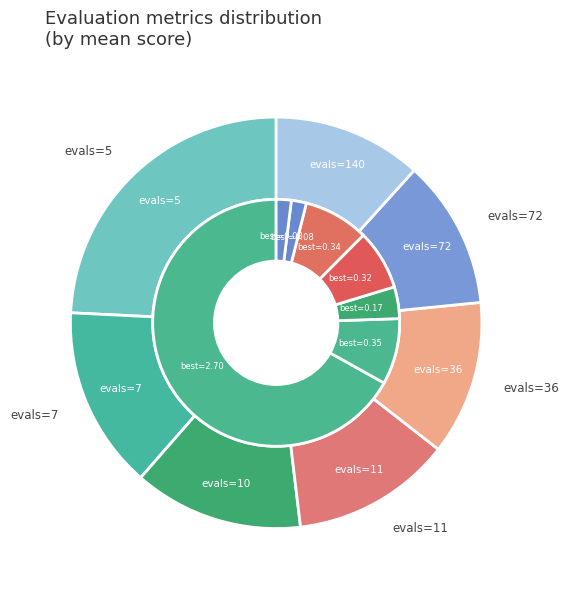

Is there a majority slice in this chart?

No